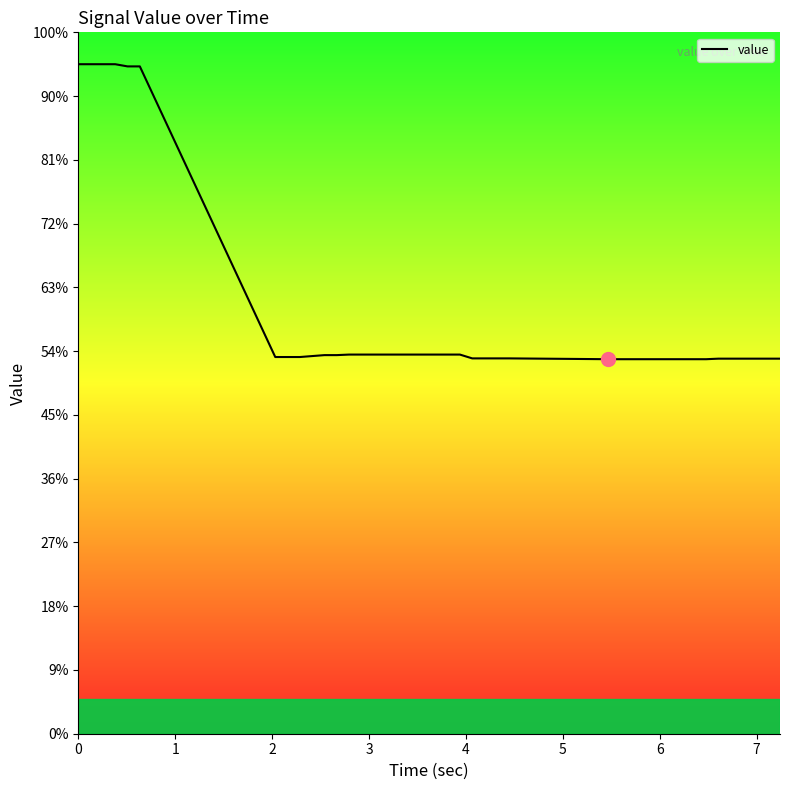

Is this an area chart (filled region under the line)?

No